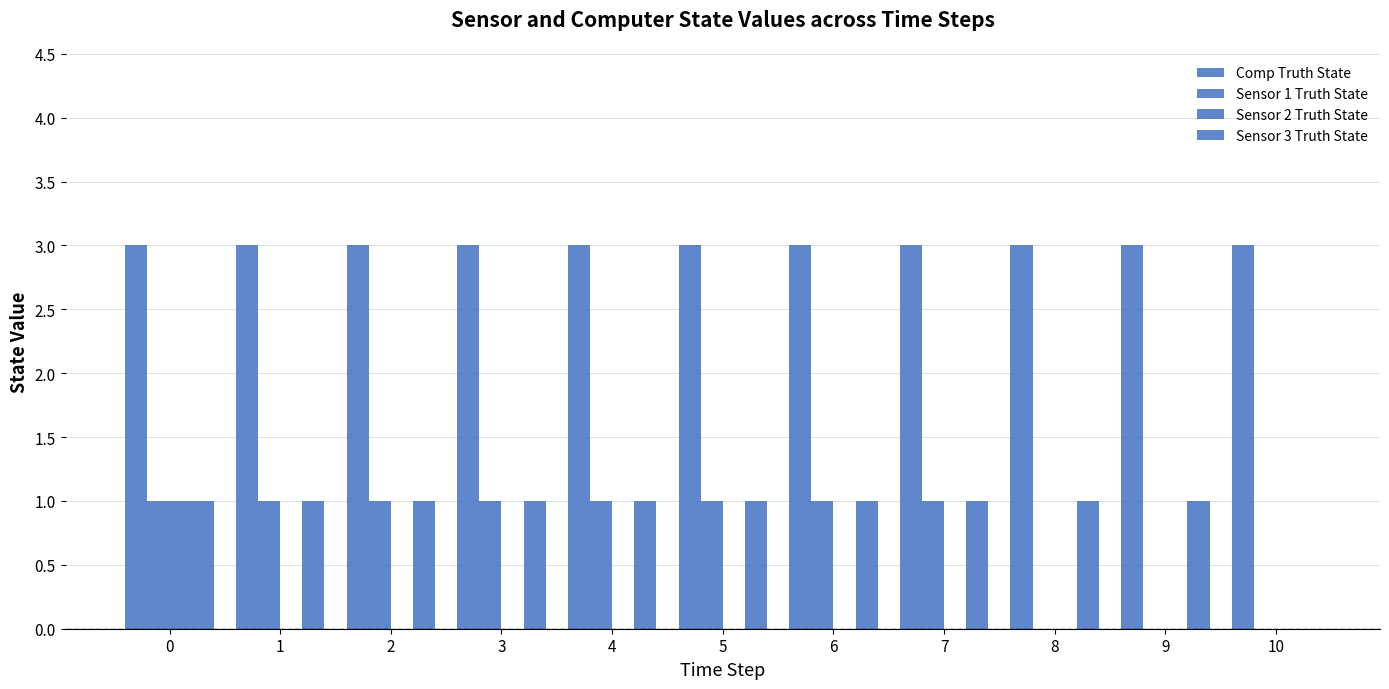

What is the maximum value shown in the chart?

3